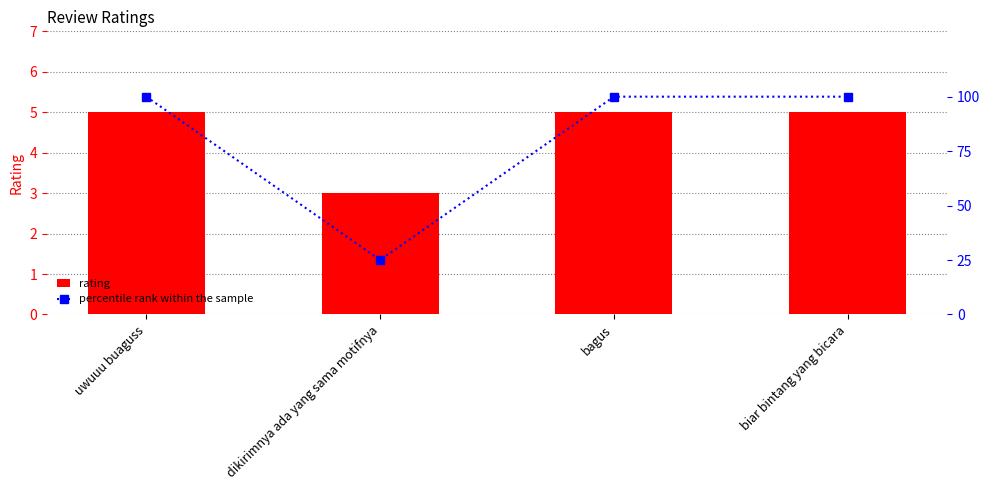

What is the sum of the percentile rank within the sample values at biar bintang yang bicara and dikirimnya ada yang sama motifnya?

125